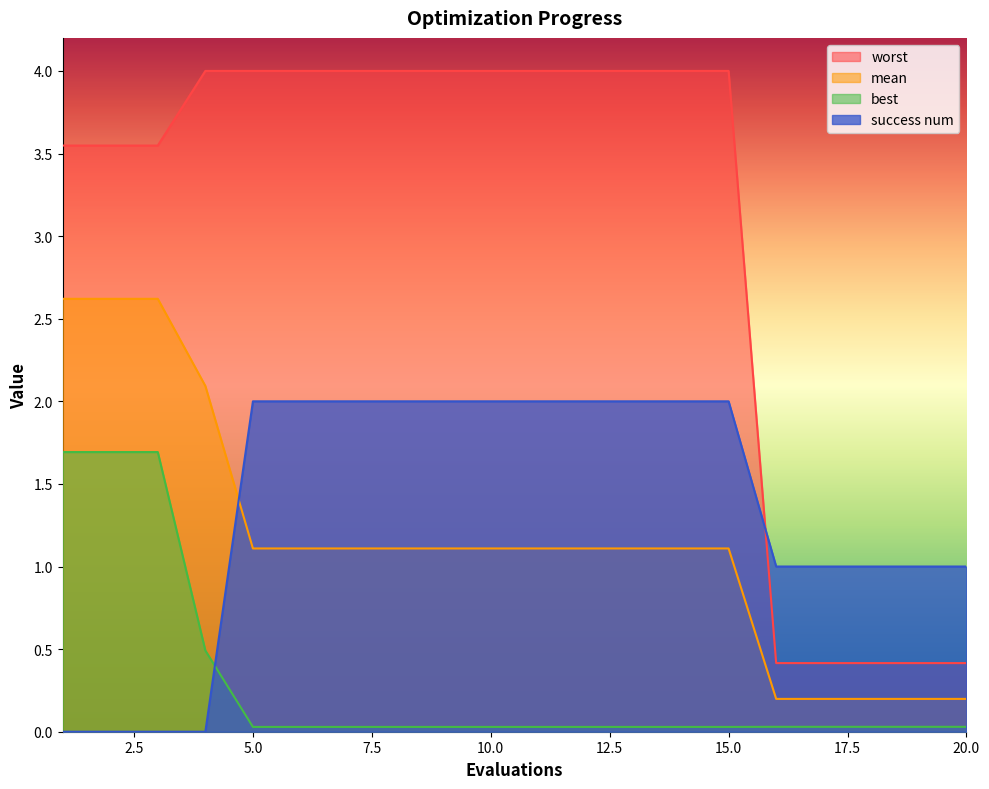

How many series are shown in this chart?

4